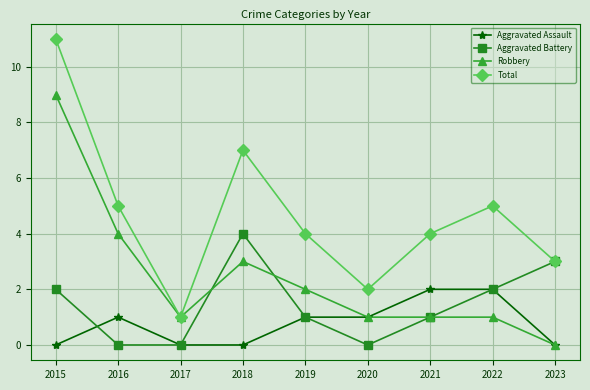

Which series has the largest total across all categories?

Total